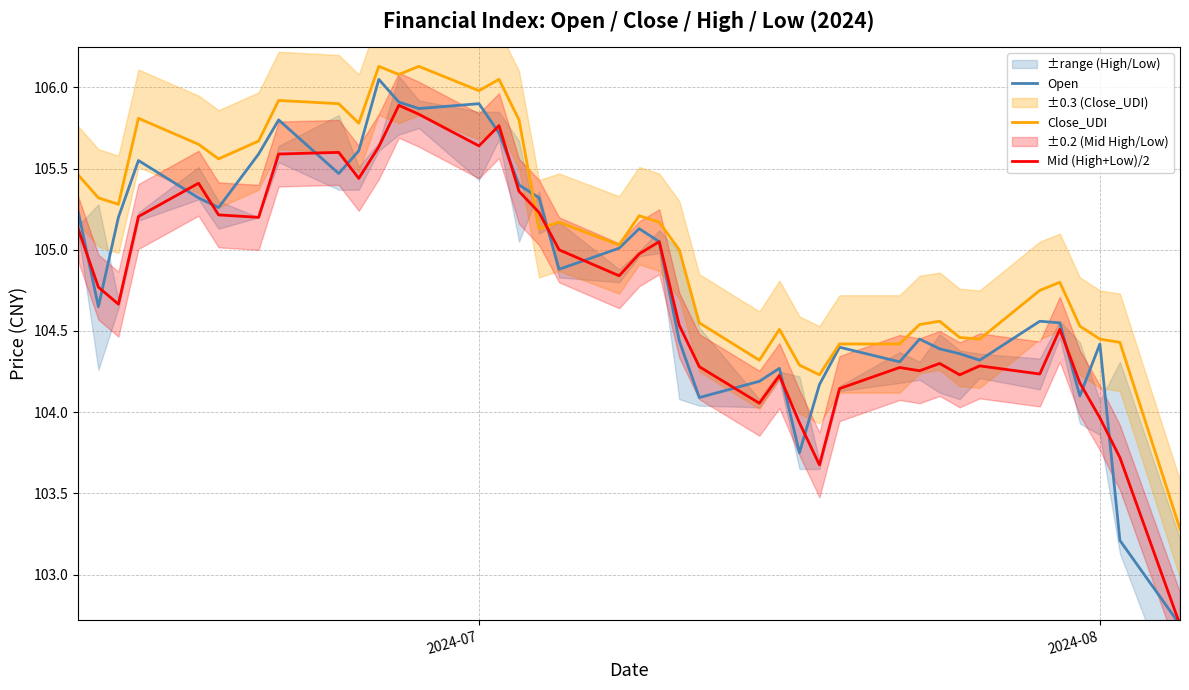

The value of Close_UDI at 2024-07 is 106.0. True or false?

True